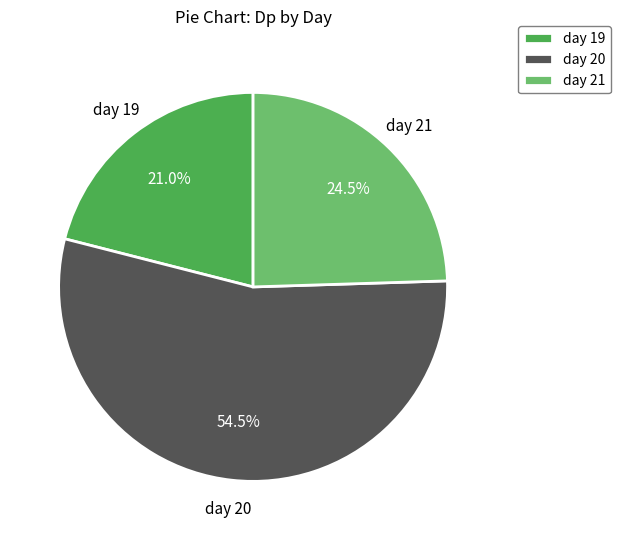

What is the smallest slice in the pie chart?

day 19